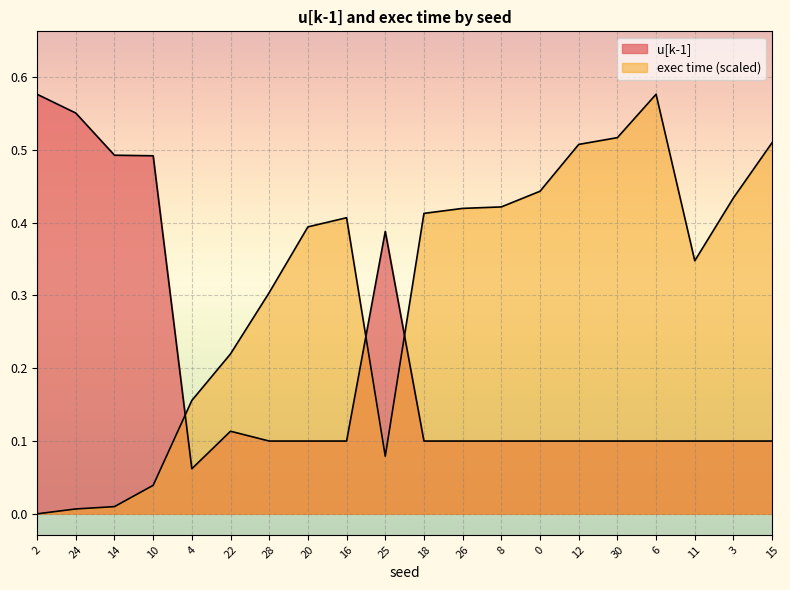

Reading left to right, extract all data points from this chart.

u[k-1]: 0.6	0.6	0.5	0.5	0.1	0.1	0.1	0.1	0.1	0.4	0.1	0.1	0.1	0.1	0.1	0.1	0.1	0.1	0.1	0.1
exec time: 0.0	0.0	0.0	0.0	0.2	0.2	0.3	0.4	0.4	0.1	0.4	0.4	0.4	0.4	0.5	0.5	0.6	0.3	0.4	0.5